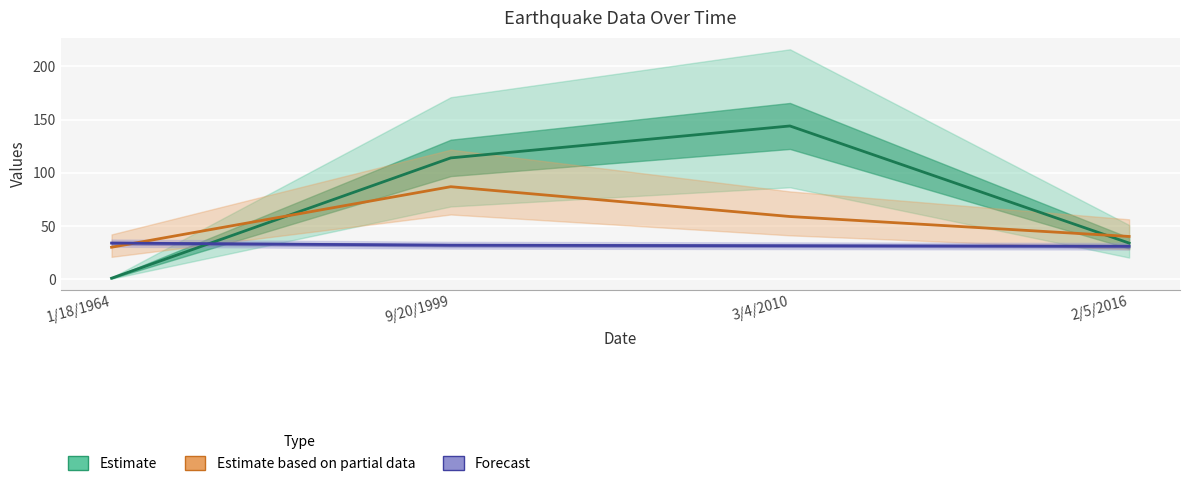

What is the average value of the Intervent Counts (Estimate) series?

73.2